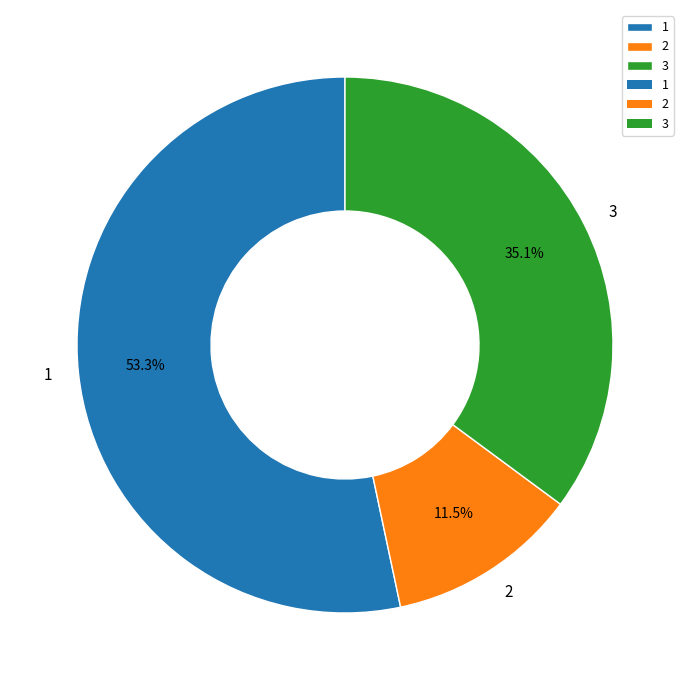

How many segments does this pie chart have?

3